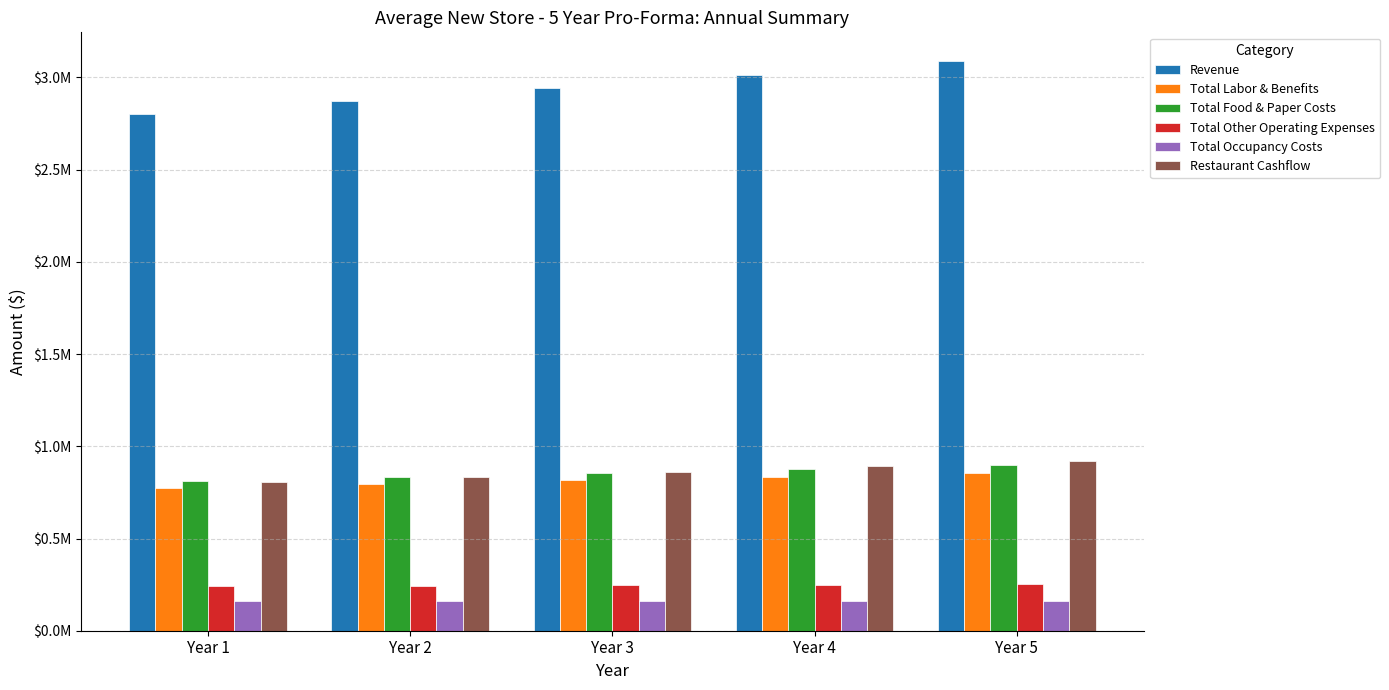

What is the value of the Total Other Operating Expenses bar at the 4th from the left?

250362.1